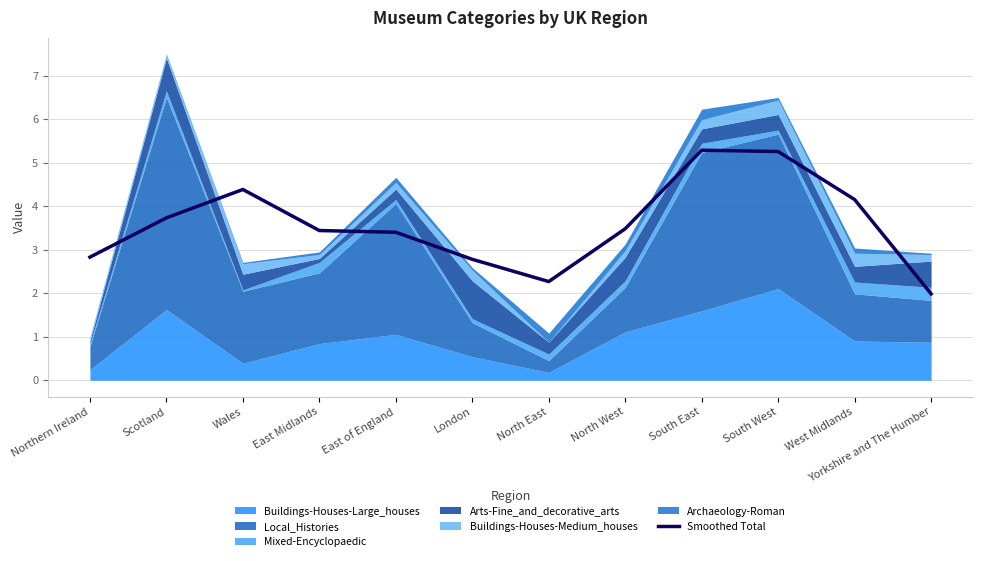

At which label is the value closest to 3?

Northern Ireland